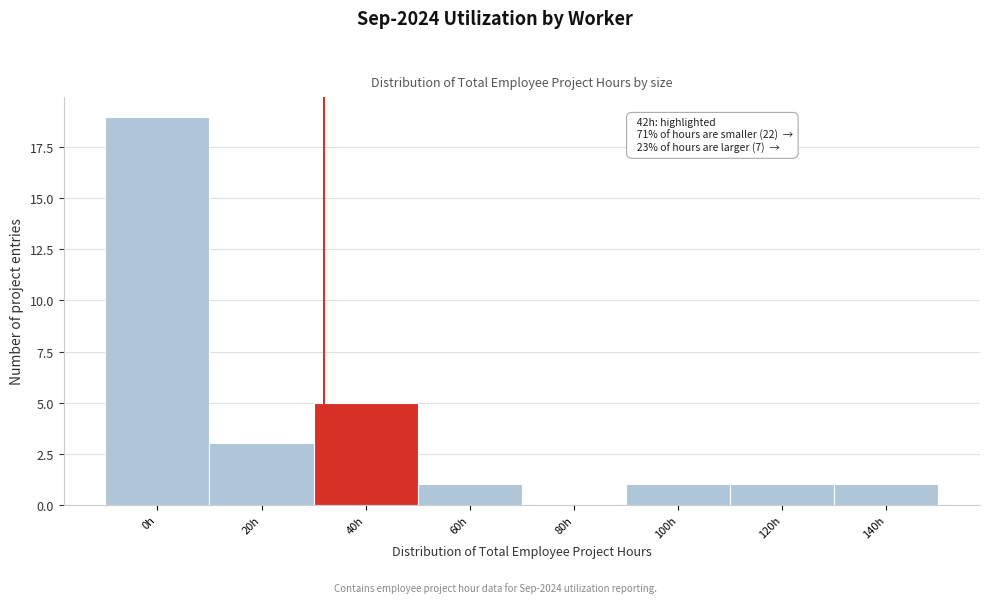

Reading left to right, list all the values displayed in this chart.

0h=19	20h=3	40h=5	60h=1	80h=0	100h=1	120h=1	140h=1